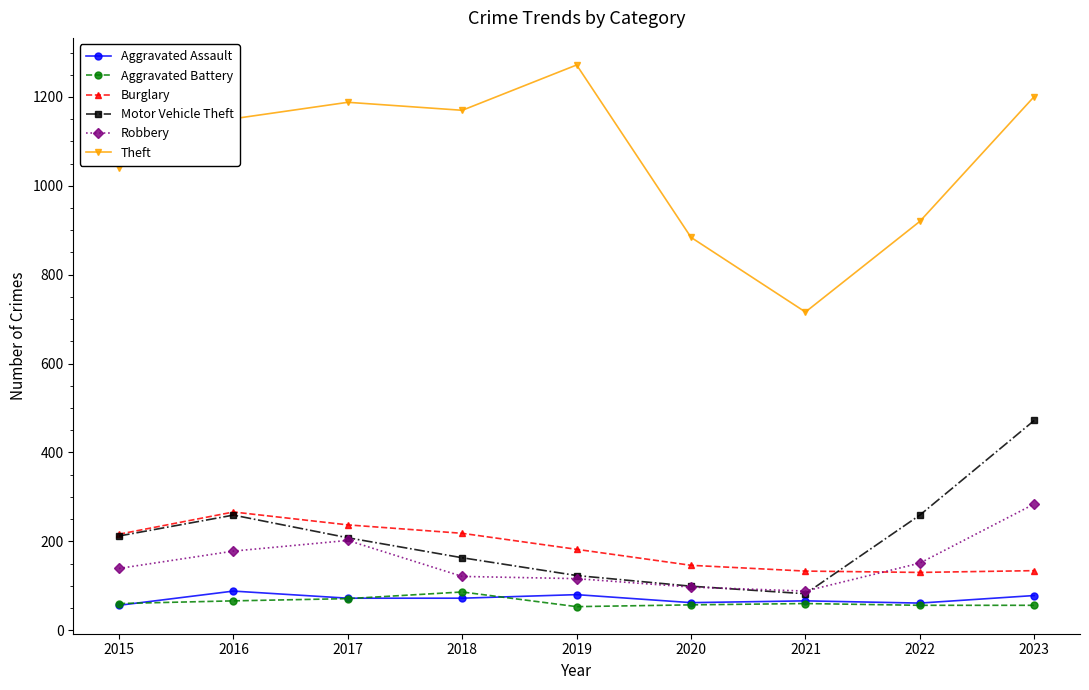

Where is the first local maximum for Motor Vehicle Theft?

2016